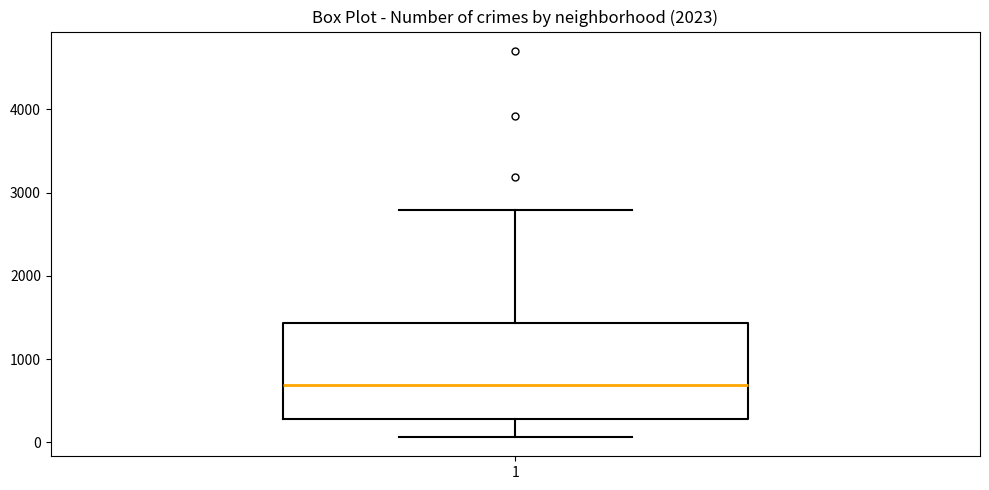

Read this box plot against the y-axis: the position of the median line, the range covered by the box, and the ends of both whiskers. The values are not printed on the chart, so give them approximately, as read against the axis.

median 700, box 300 to 1400, whiskers 100 to 2800